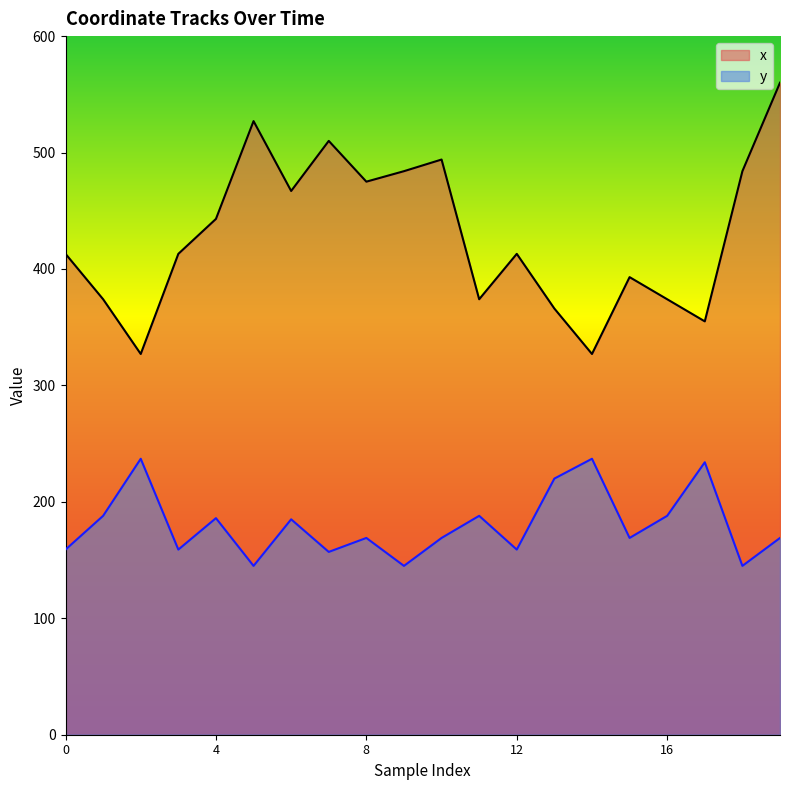

Is the value of y at 1 greater than the value of x at 10?

No